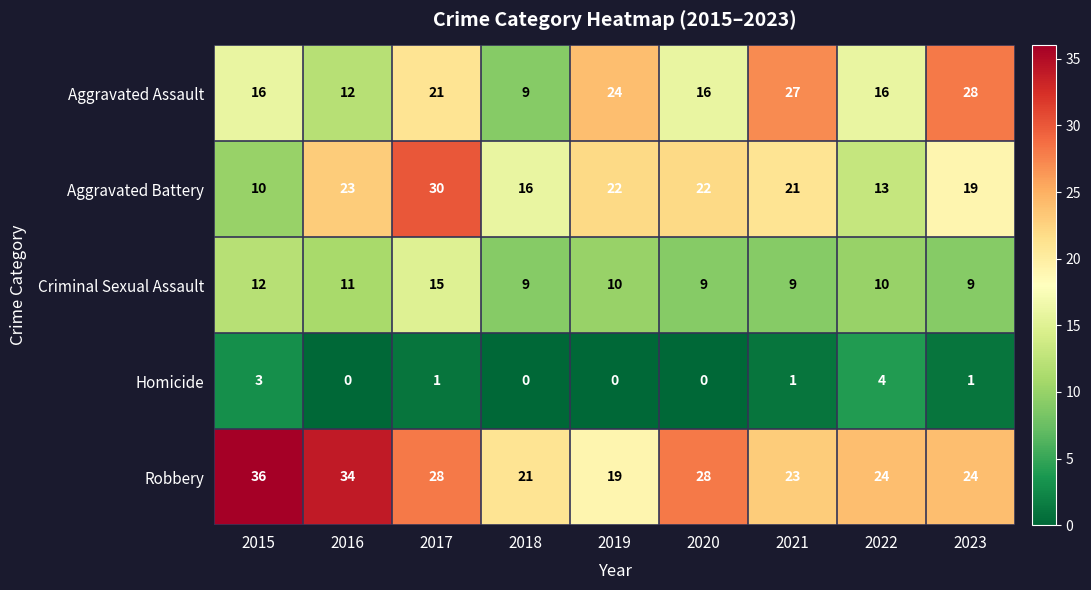

At which category is the sum across all series the highest?

2017